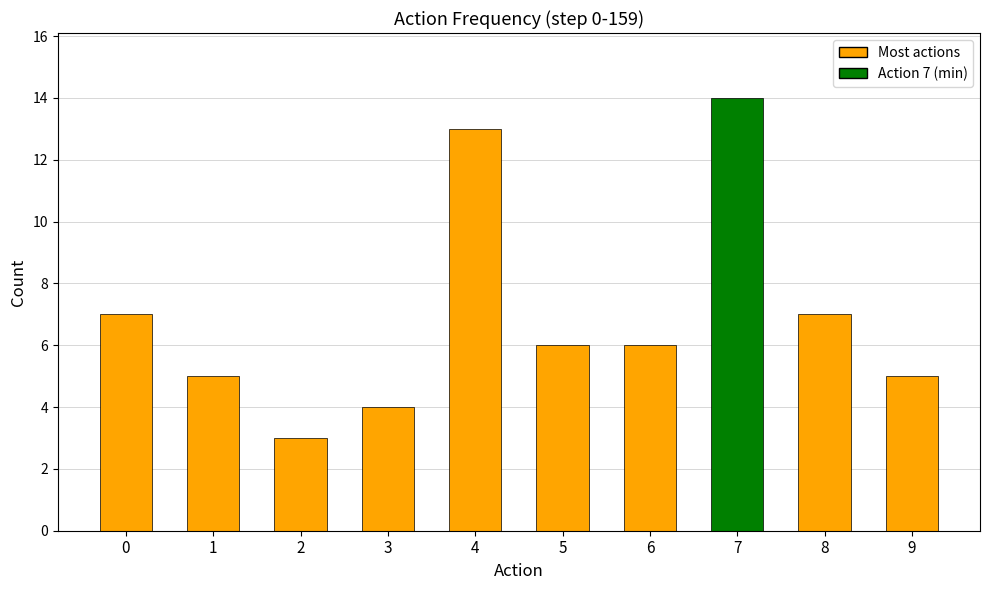

Rank the categories by value from highest to lowest.

7, 4, 0, 8, 5, 6, 1, 9, 3, 2